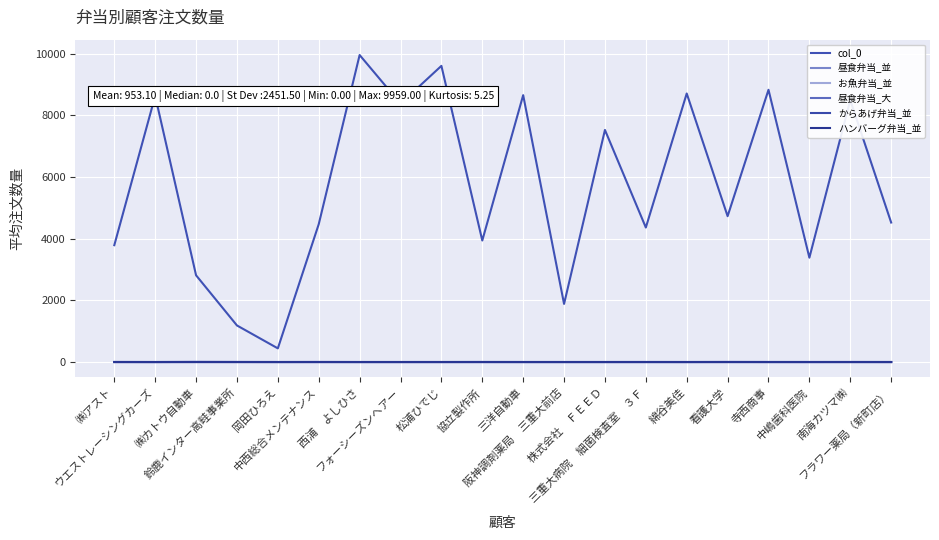

At which category does 昼食弁当_並 reach its first local valley?

ウエストレーシングカーズ